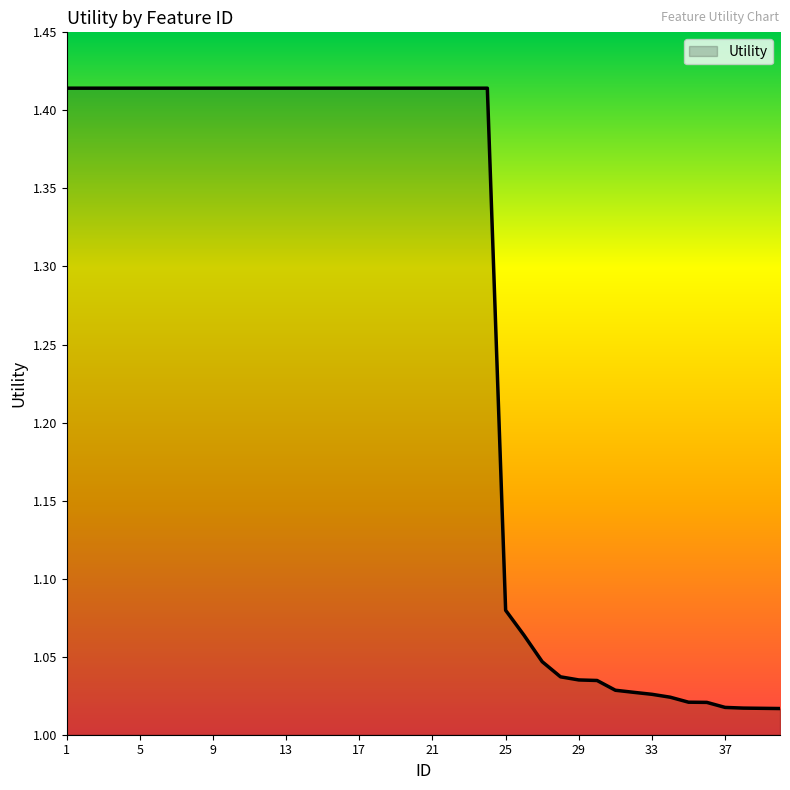

Does the chart have visible grid lines?

No